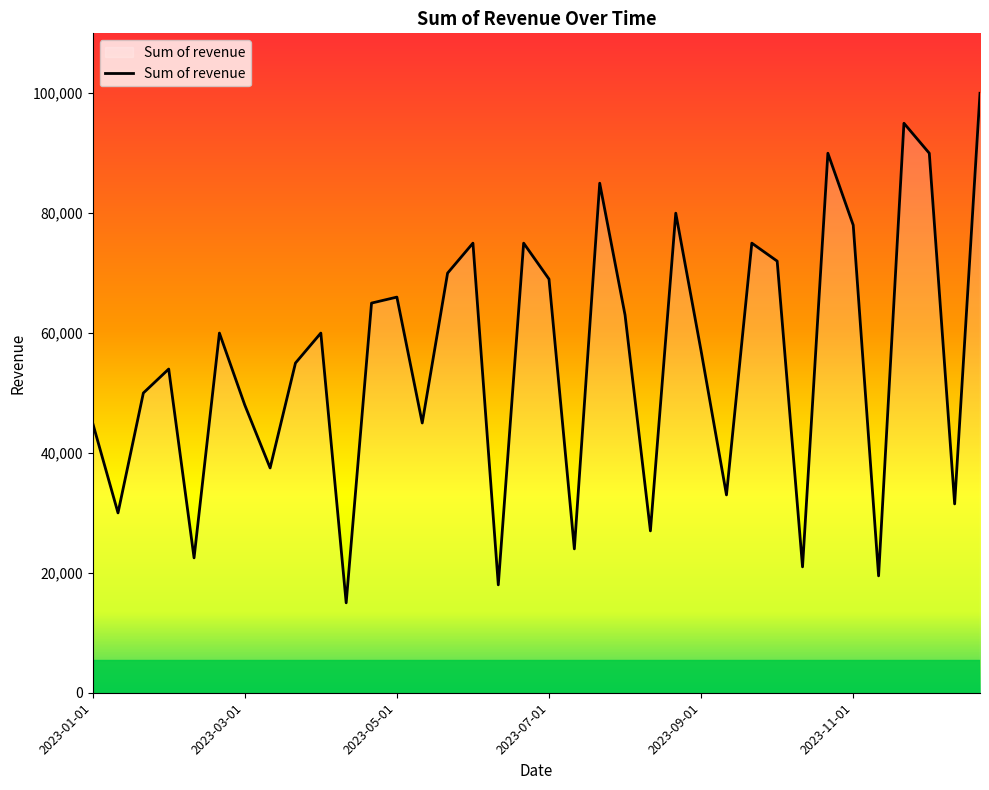

What is the maximum value shown in the chart?

100000